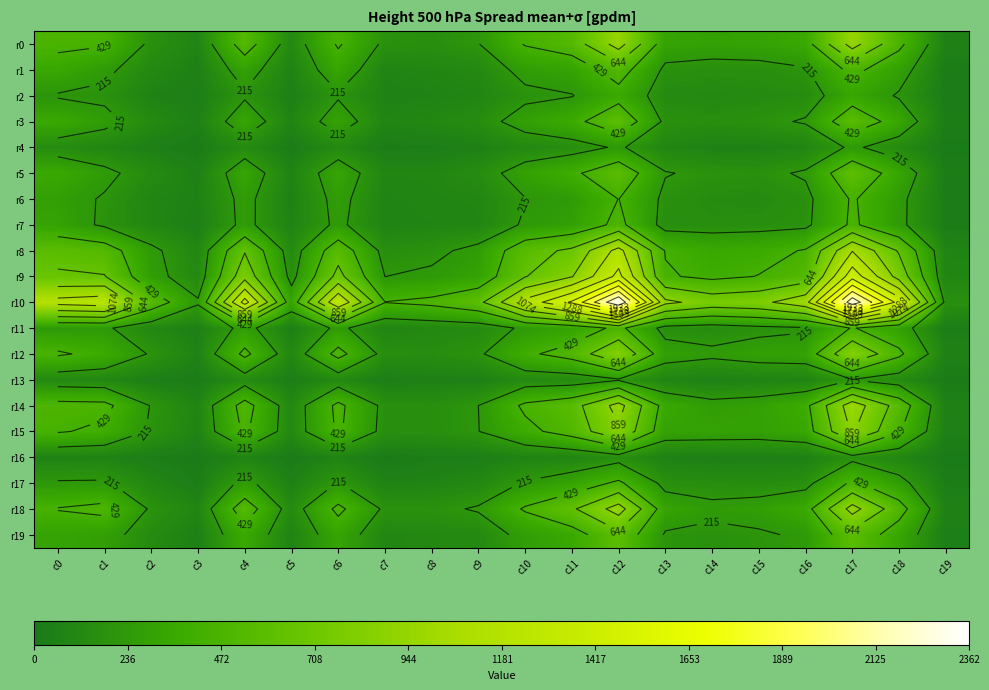

What is the difference between the maximum and minimum values in the r18 series?

887